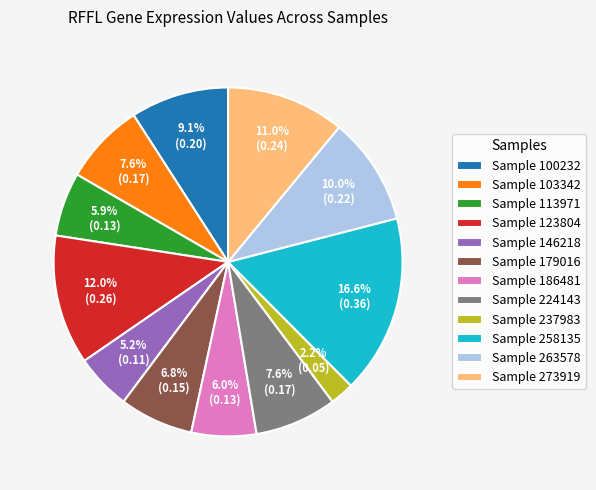

Does any single category account for the majority?

No